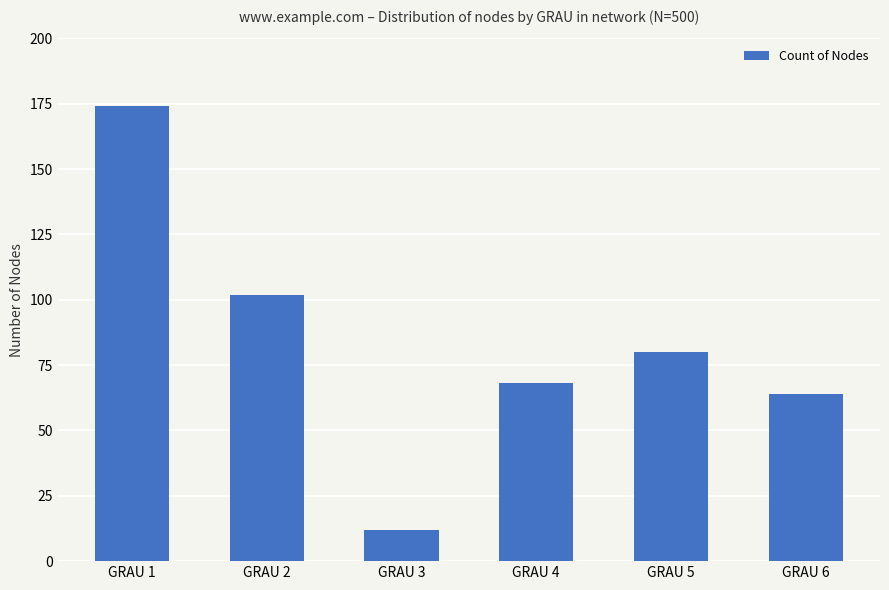

How many distinct data groups are displayed?

1